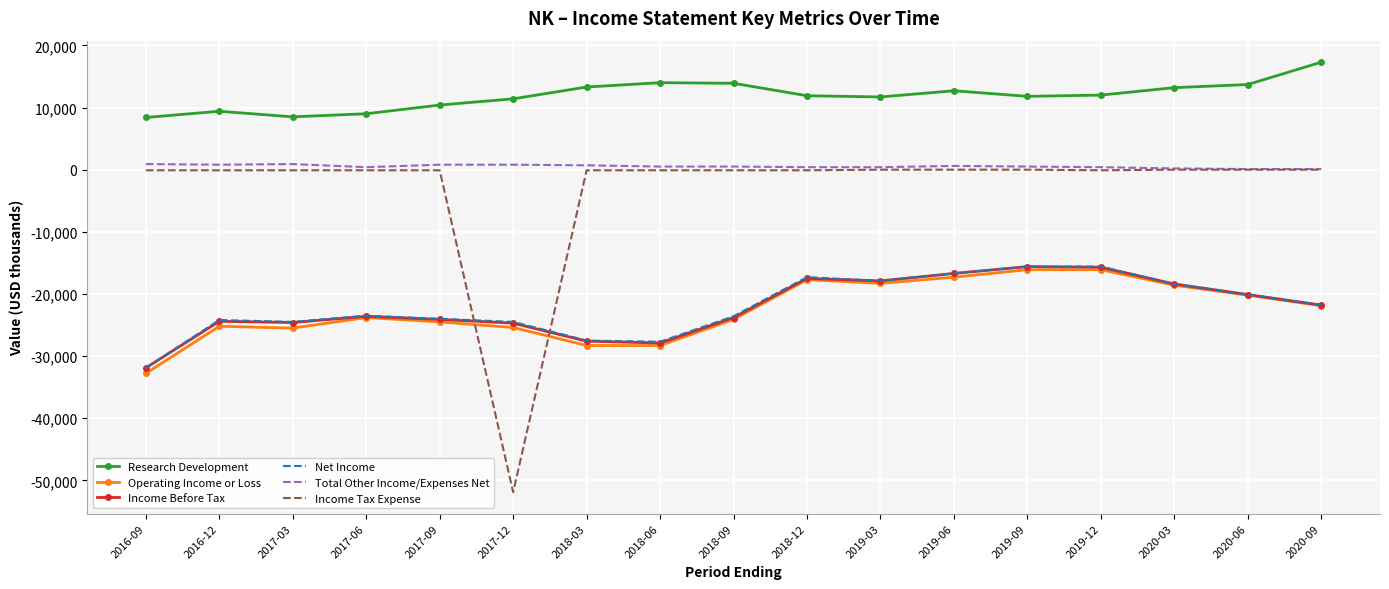

True or false: Research Development and Income Before Tax intersect in this chart.

False